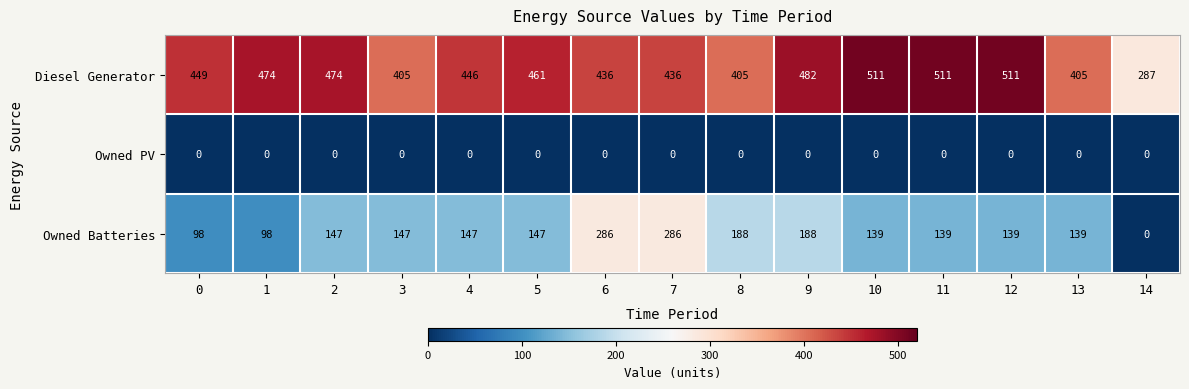

Rank the series by their average value, from highest to lowest.

Diesel Generator, Owned Batteries, Owned PV